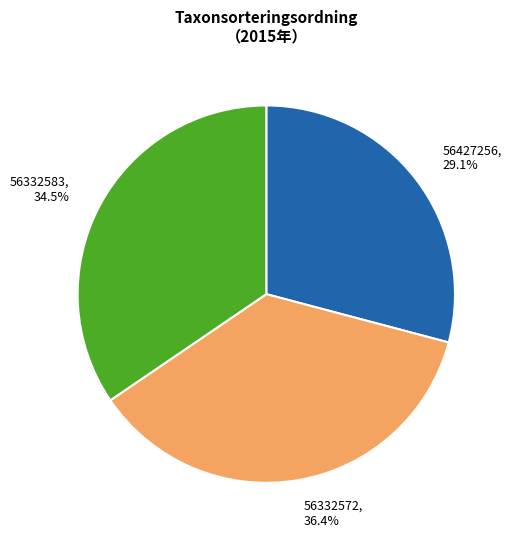

What percentage is the 56332572 slice, to the nearest percent?

36%